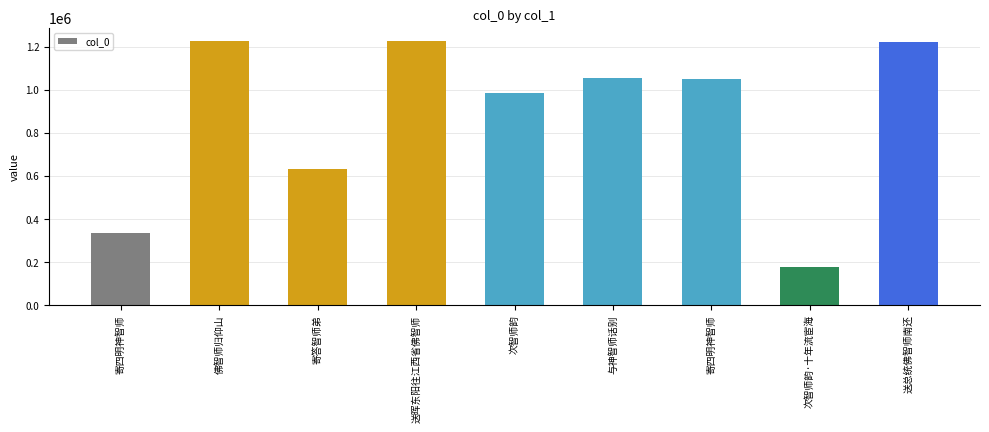

Read the value at 与神智师话别, to the nearest 10.

1053400